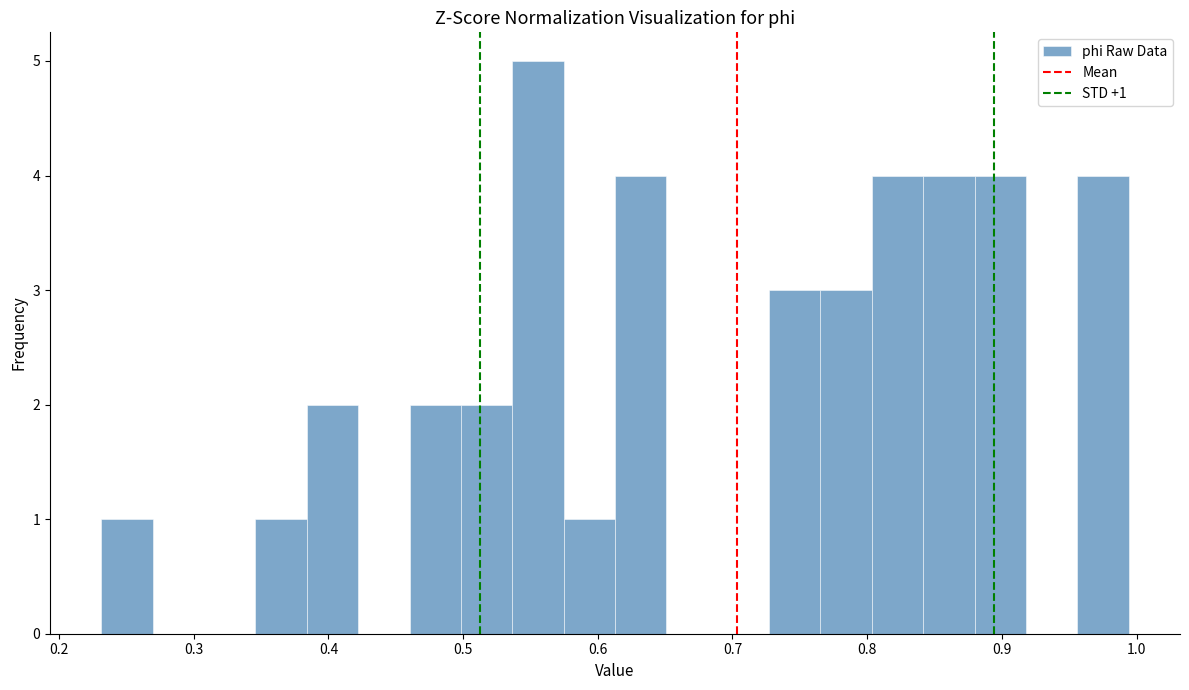

Read against the x-axis, roughly where is the centre of the tallest bar?

0.56